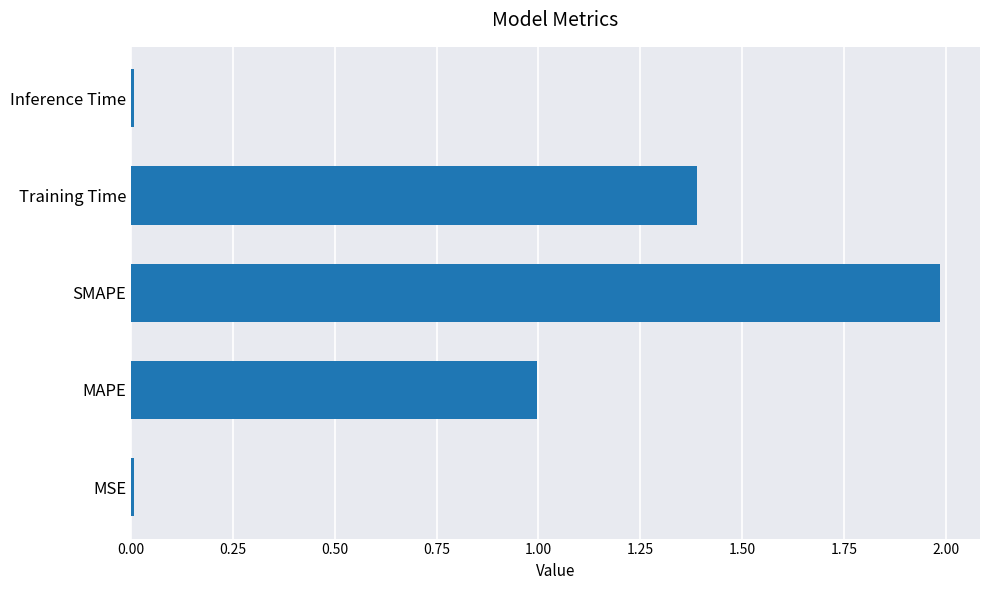

Is it true that the value at SMAPE is 2.0?

True